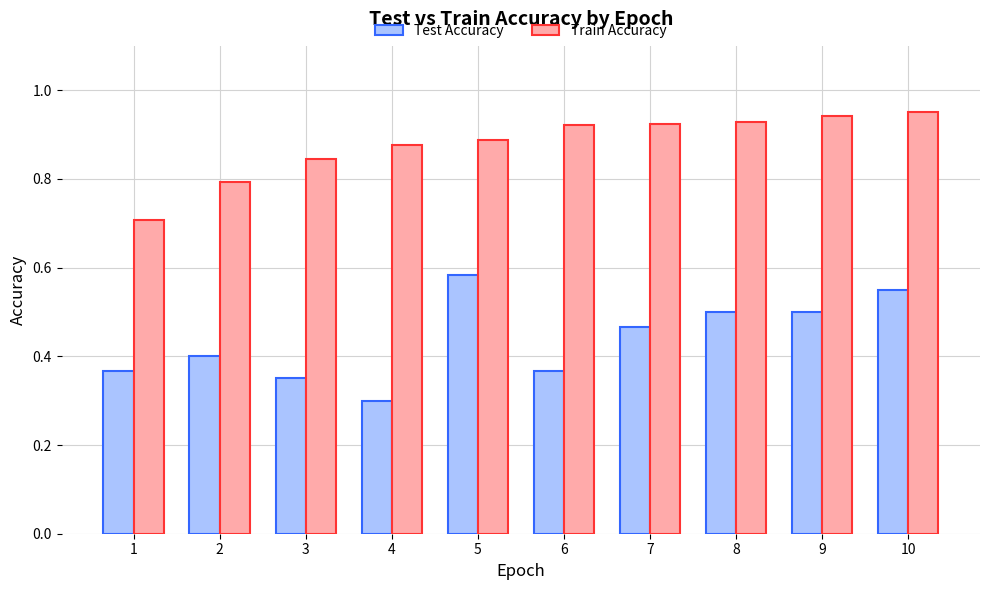

Is it true that Test Accuracy equals 0.4 at 2?

True